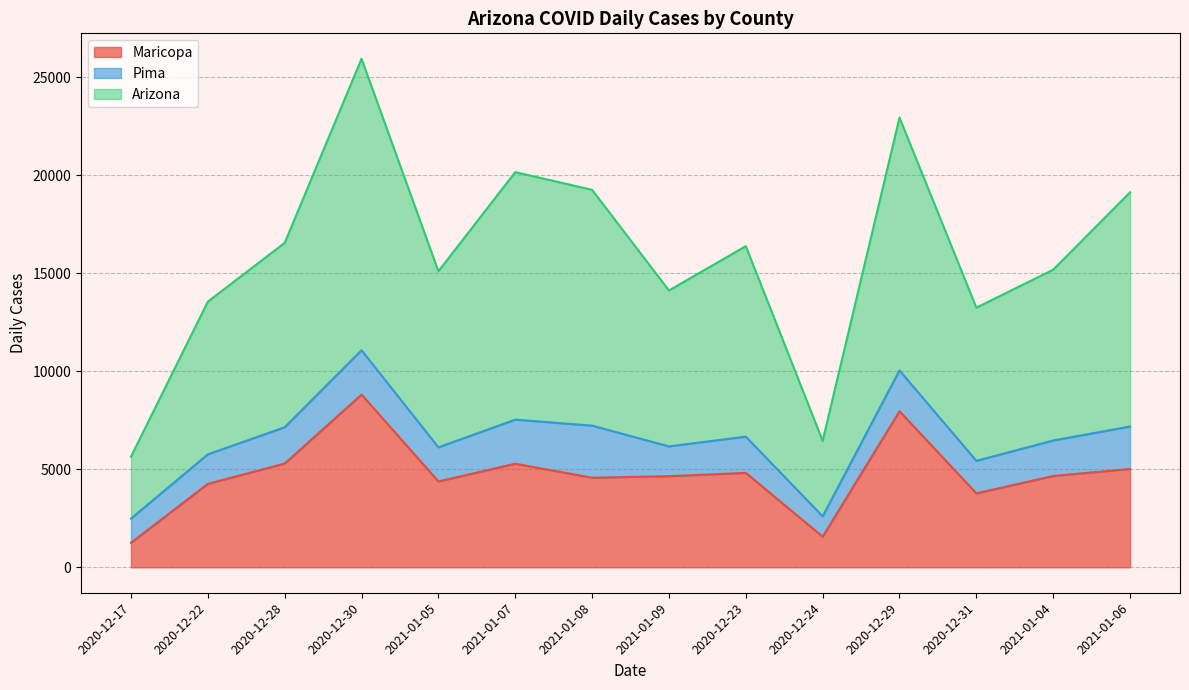

Does the chart have visible grid lines?

Yes